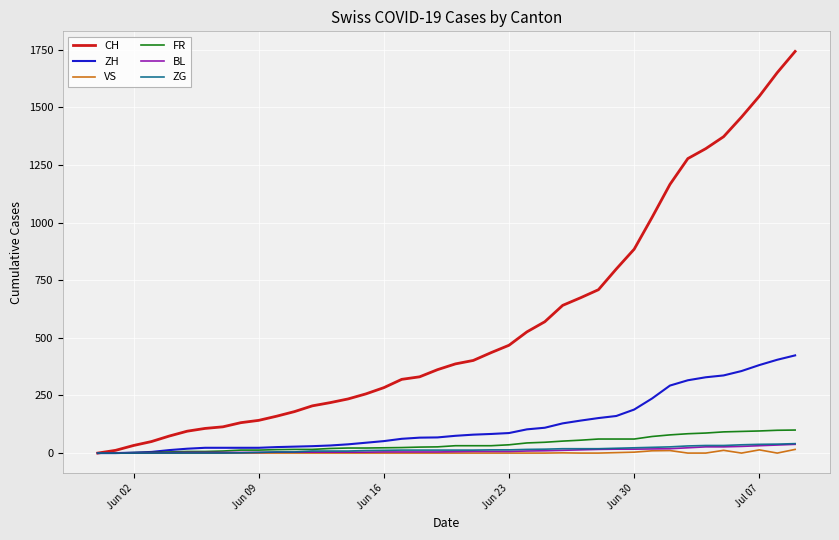

Which series has the widest spread of values?

CH